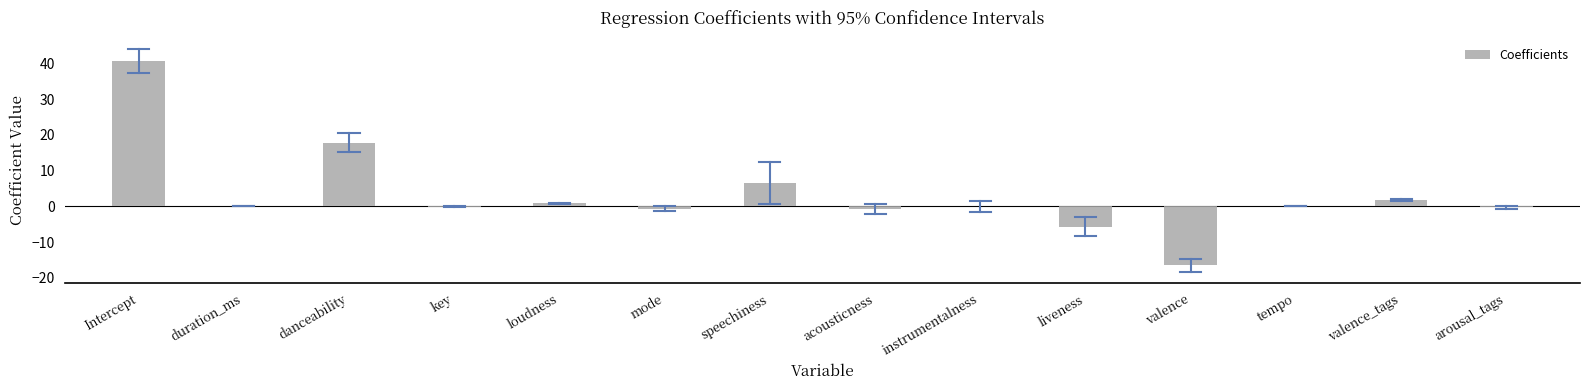

What is the change in value from liveness to tempo?

+5.7